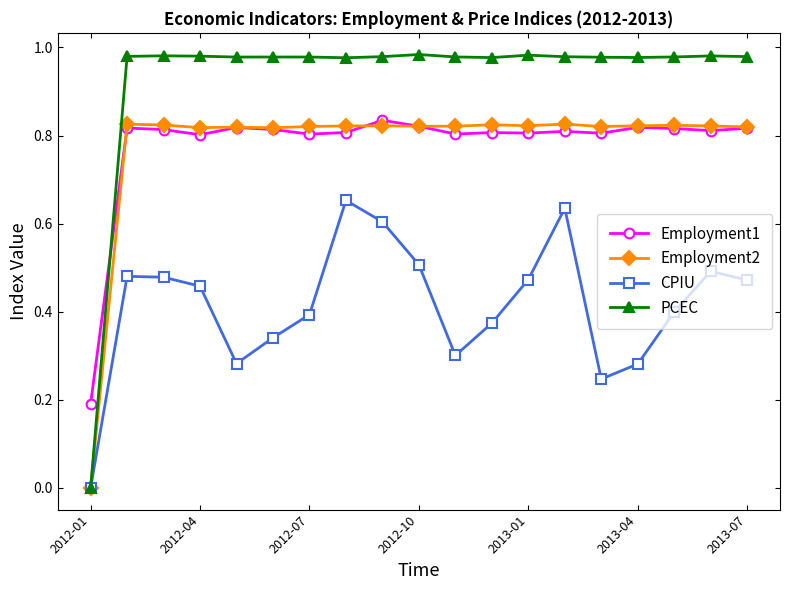

True or false: Employment1 has more than 2 interior local peaks.

True